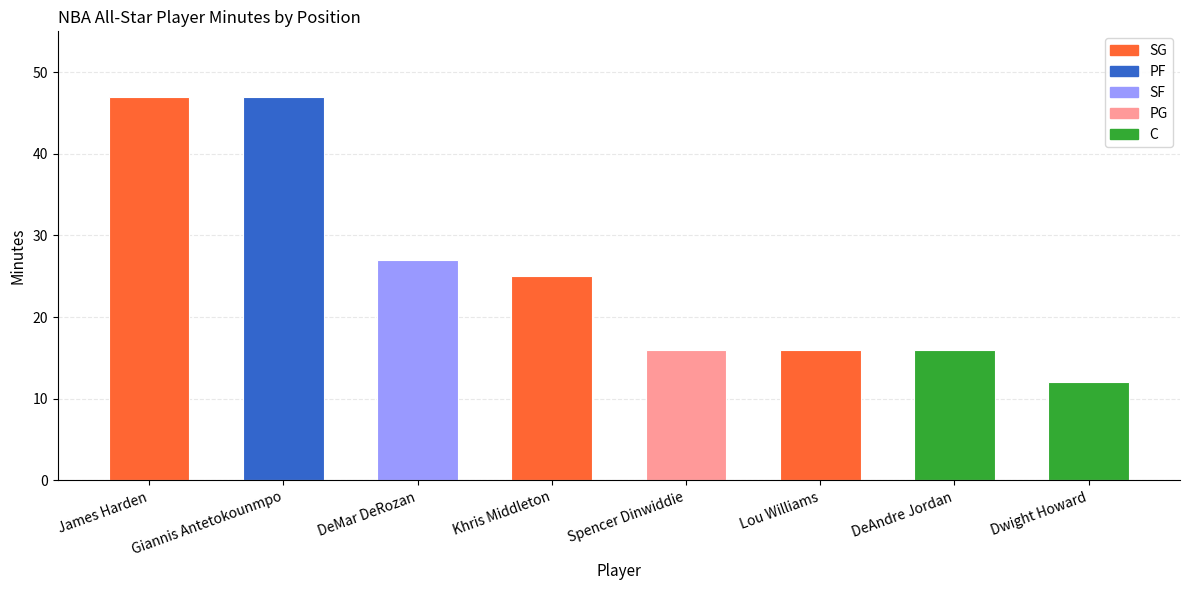

What is the label of the 5th bar from the right?

Khris Middleton